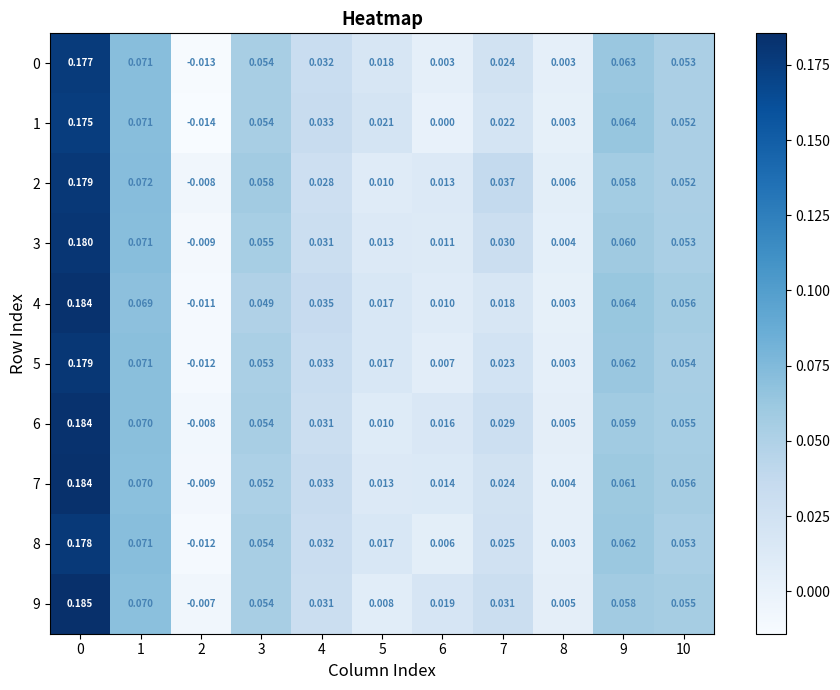

Which series has the largest range (max minus min)?

4